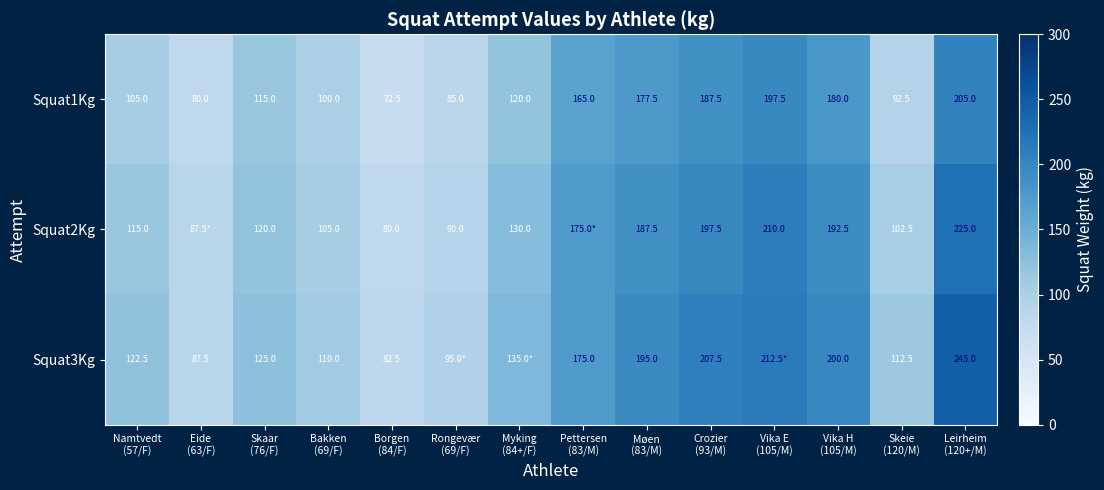

What is the total value across all series at Pettersen
(83/M)?

515.0